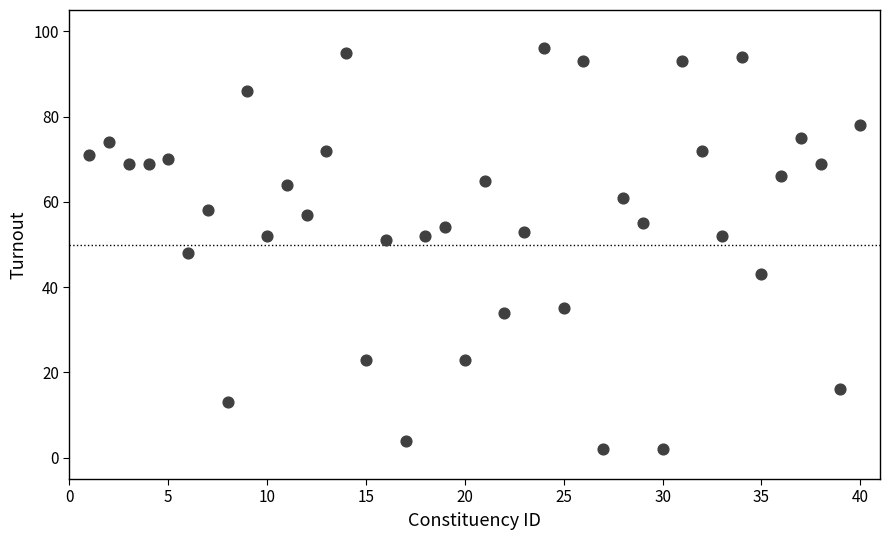

What is the range of X values (max minus min)?

39